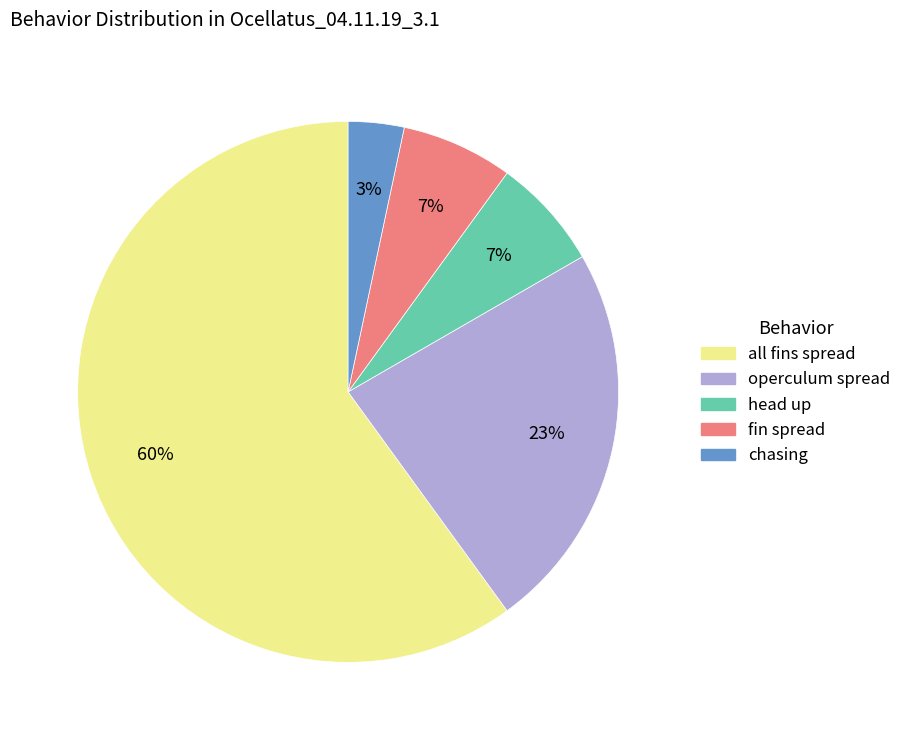

To the nearest percent, what is the average slice percentage?

20%